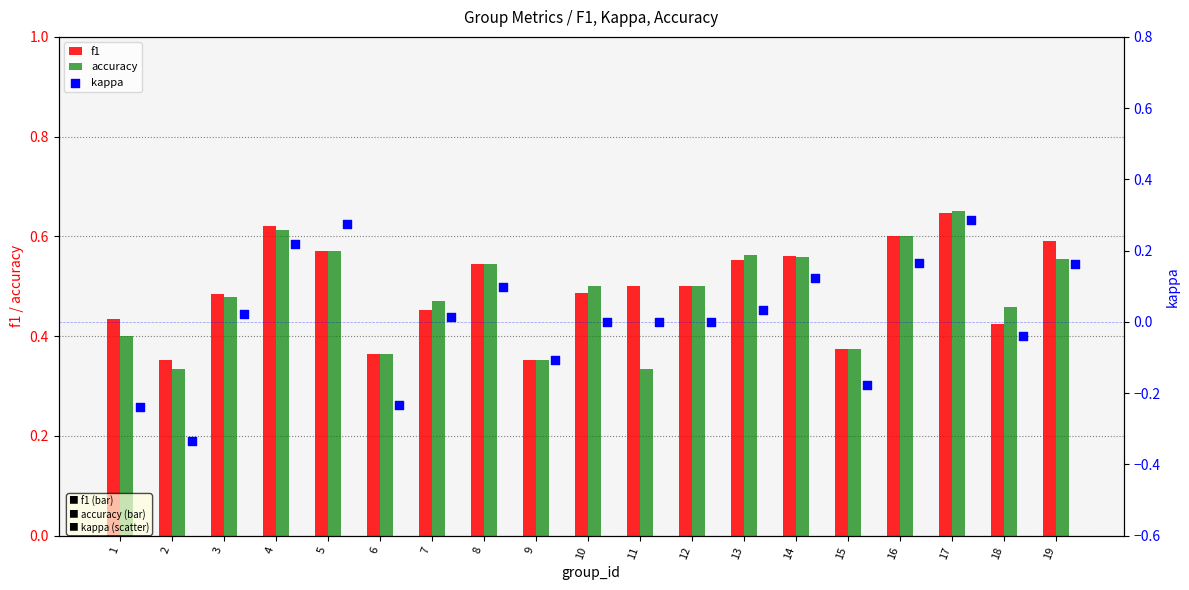

Is the value of f1 at 18 greater than the value of accuracy at 11?

Yes